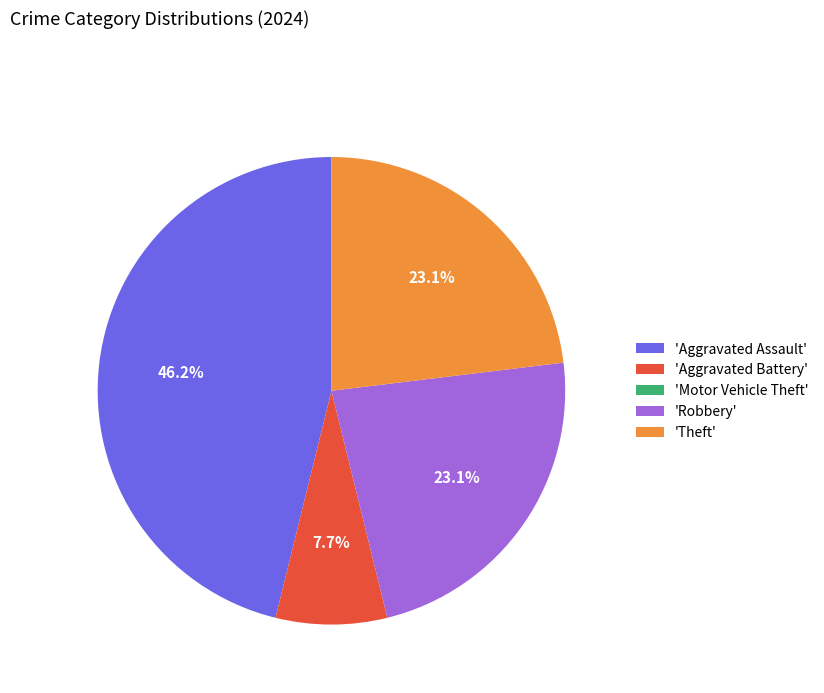

What is the largest slice in the pie chart?

'Aggravated Assault'